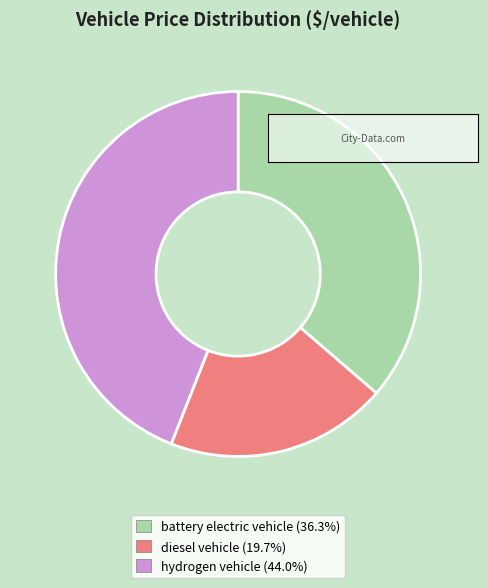

Is there a majority slice in this chart?

No